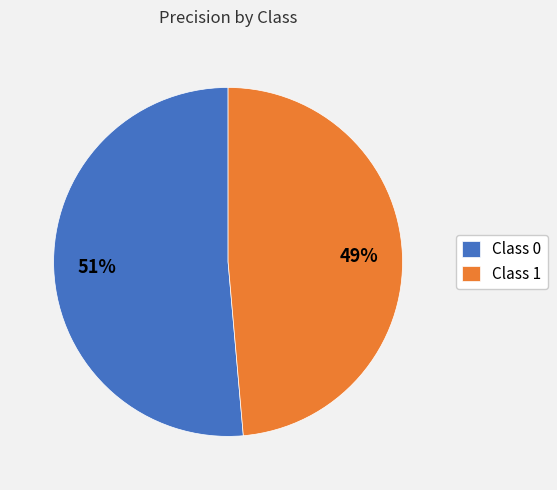

How many slices are in this pie chart?

2